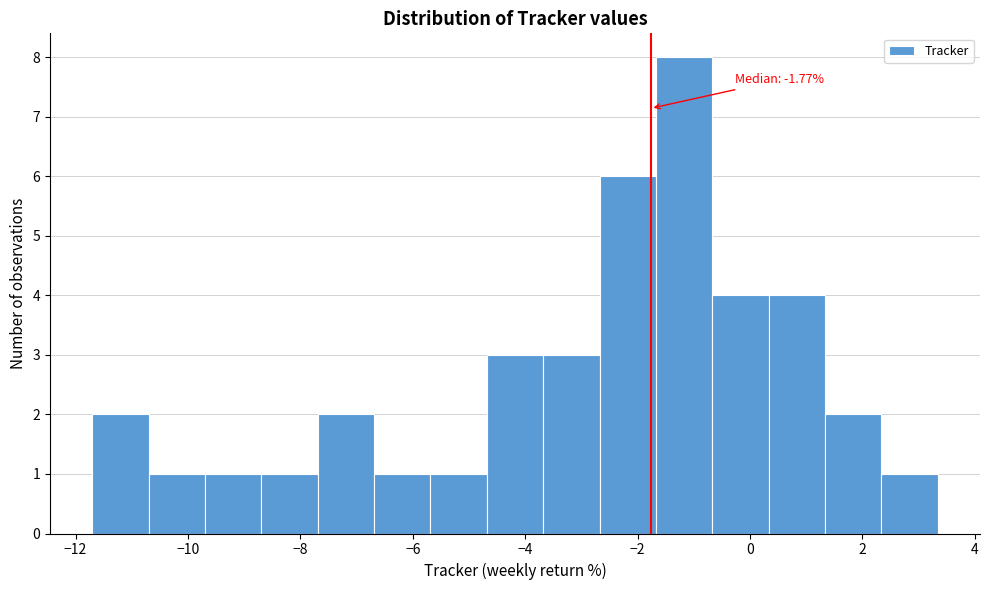

Over which range of the x-axis is the bar tallest?

-1.6 to -0.6